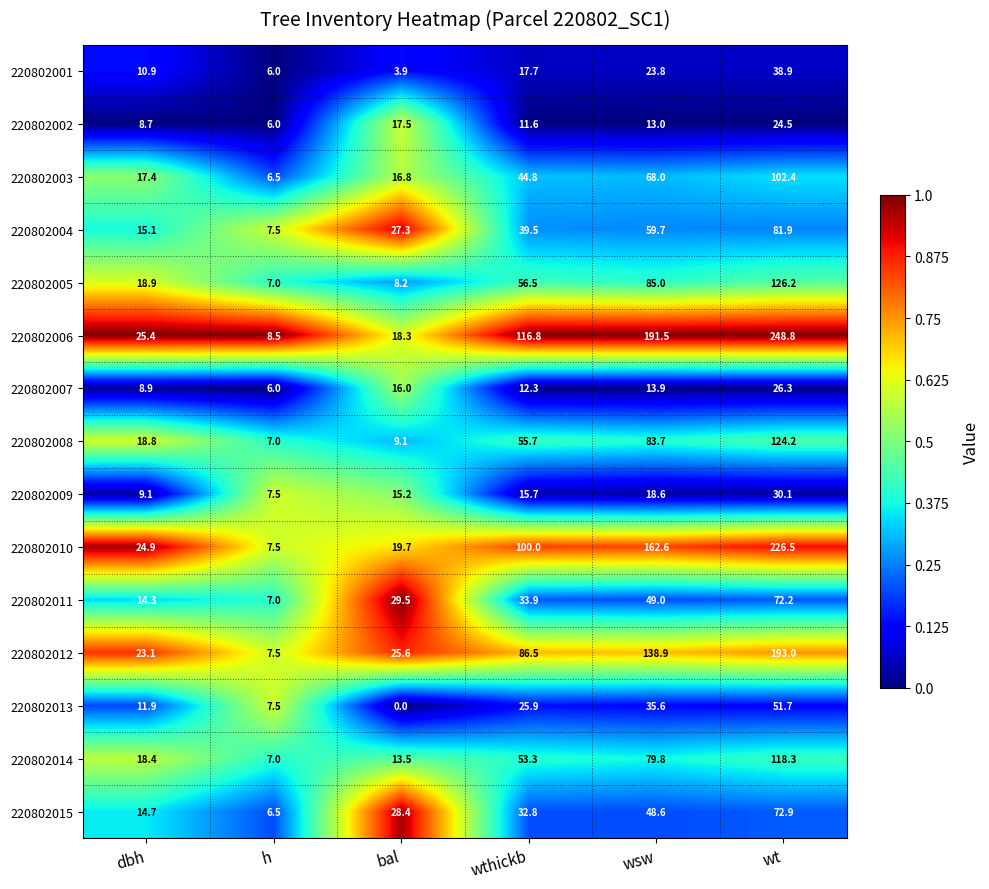

Which series has the widest spread of values?

220802006